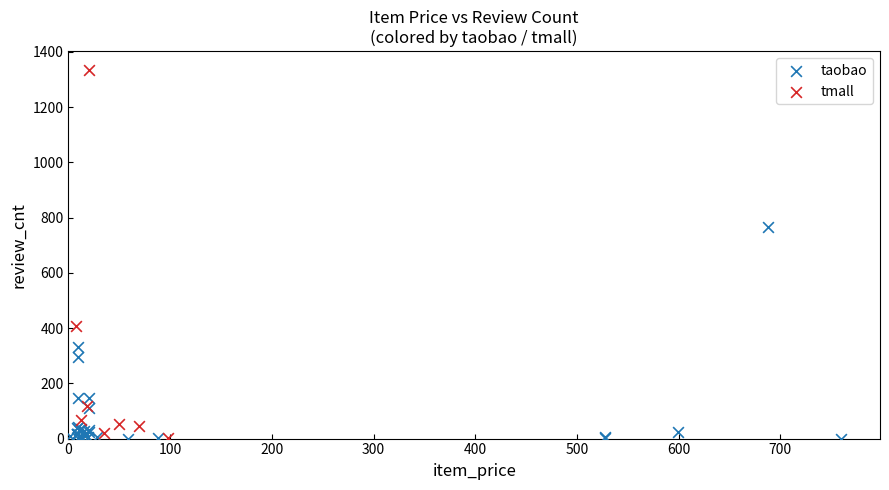

Which series has the largest Y range (max minus min)?

tmall